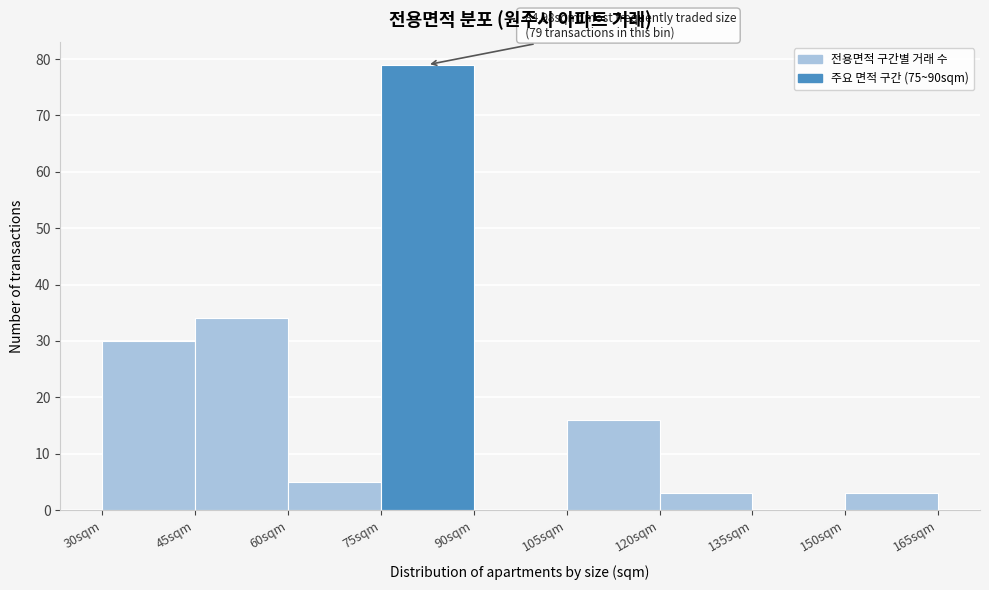

Over which range of the x-axis is the bar tallest?

75 to 90